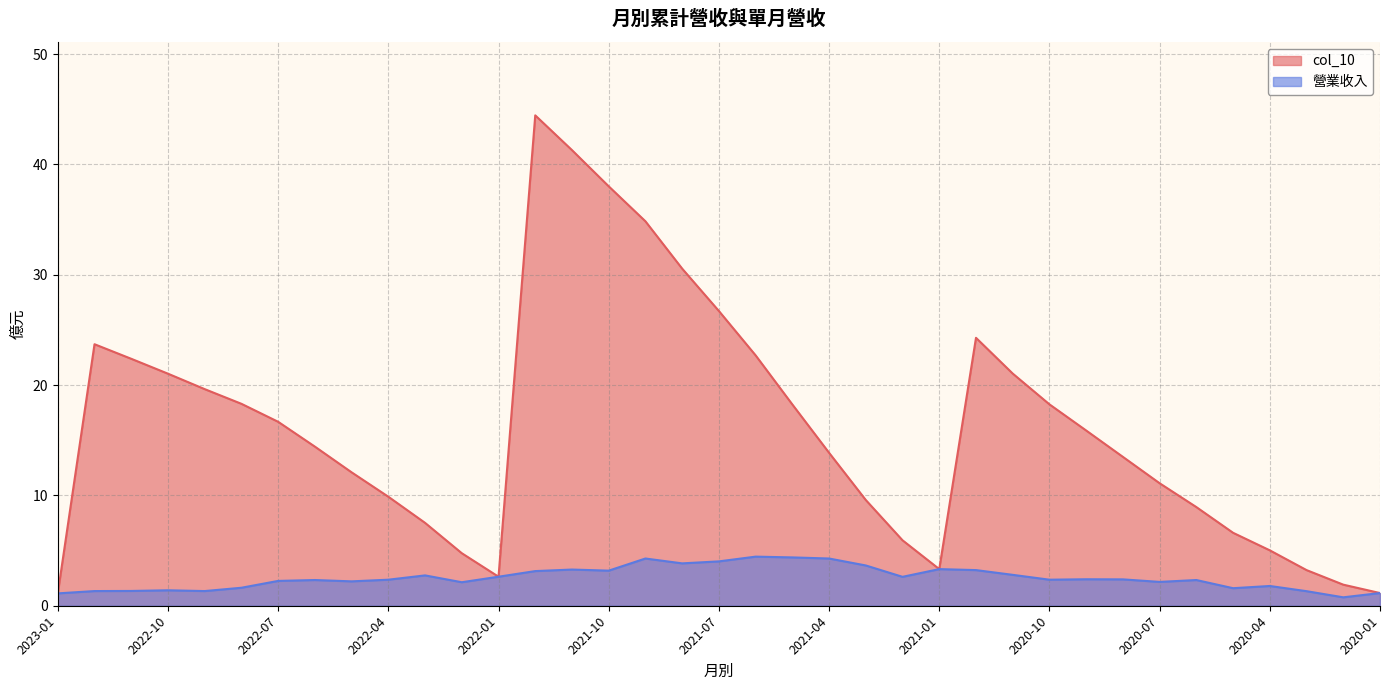

Which series changed the most between 2020-11 and 2020-05?

col_10